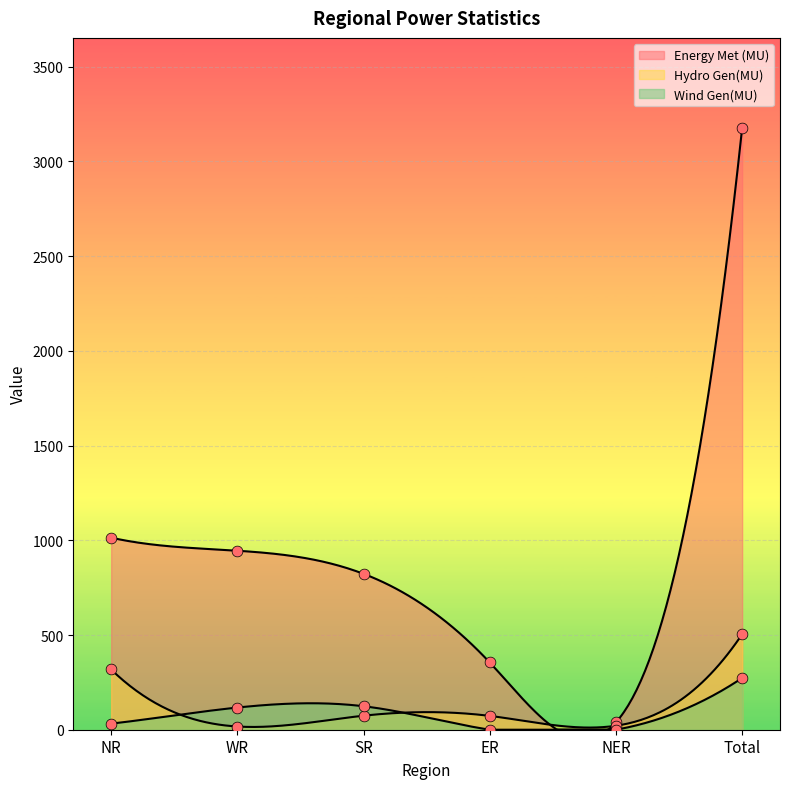

At how many categories does at least one series exceed 714?

4